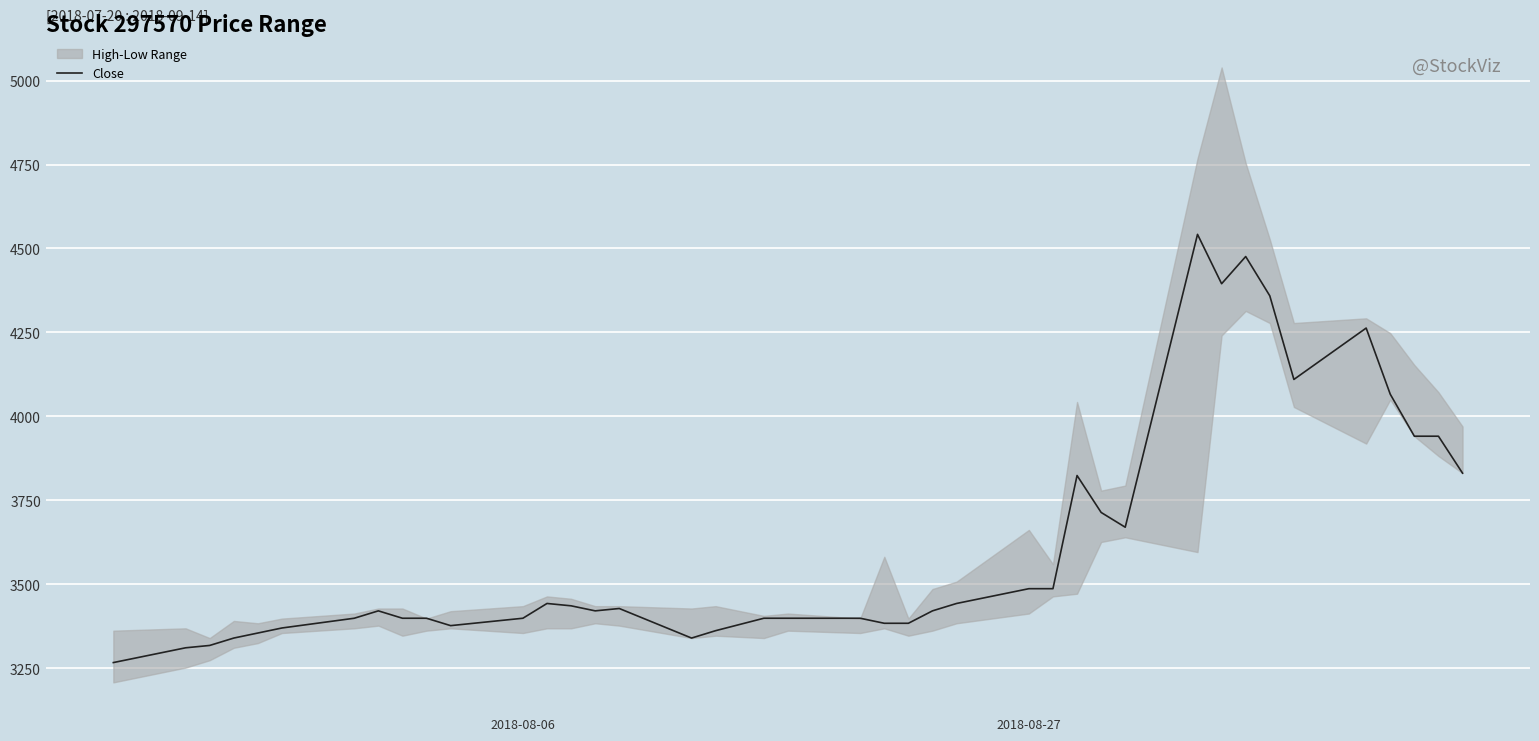

True or false: the data has more than 1 interior local peaks.

True